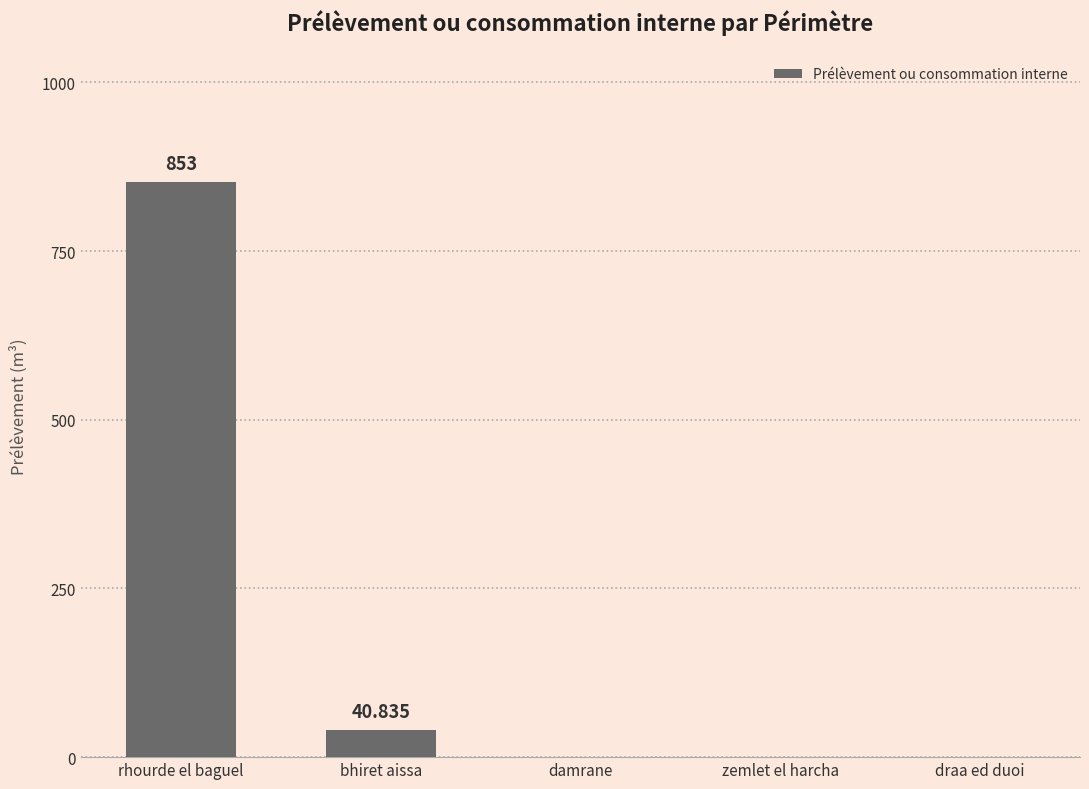

True or false: the data shows 853.0 at rhourde el baguel.

True